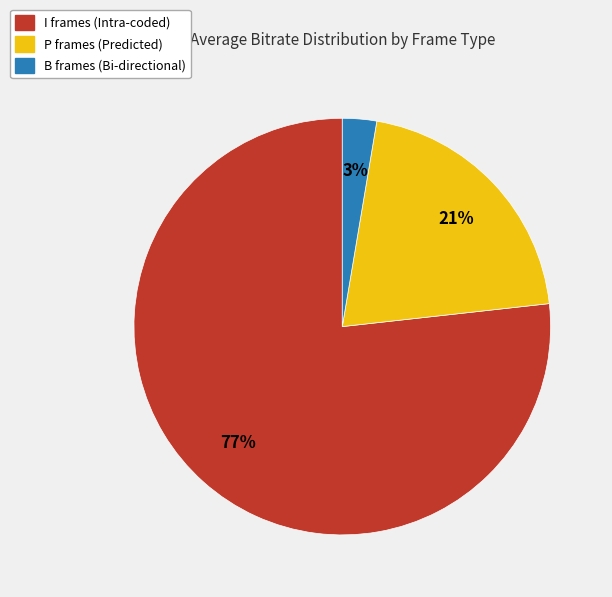

Does any single category account for the majority?

Yes